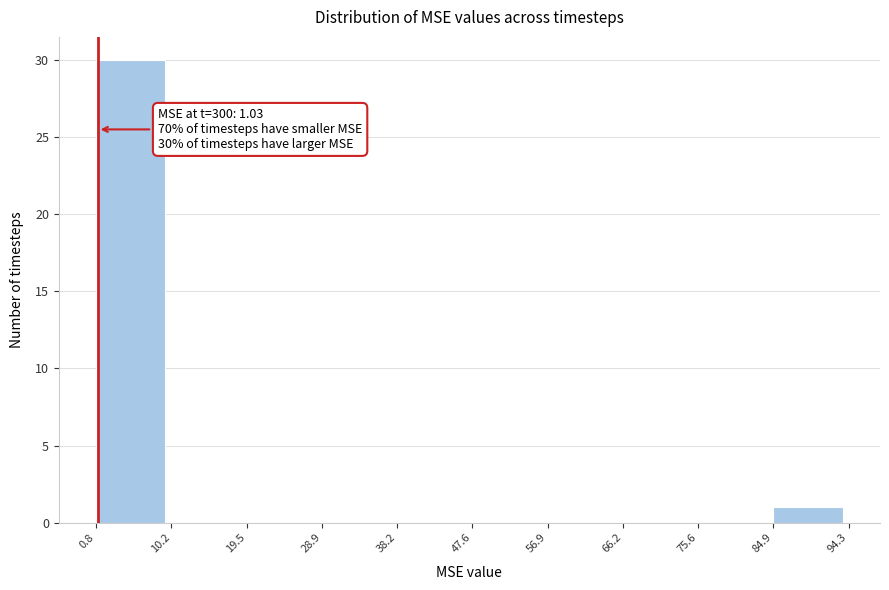

Which range on the x-axis has the tallest bar?

0.8 to 10.2